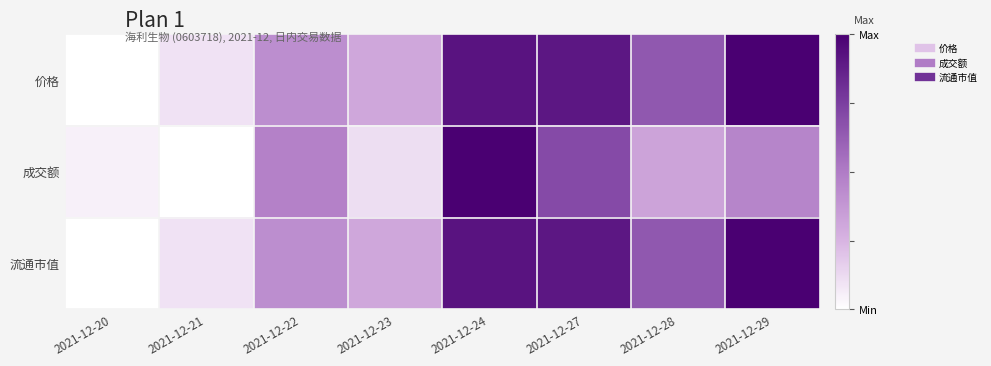

List the series in order of their peak value, lowest first.

价格, 成交额, 流通市值